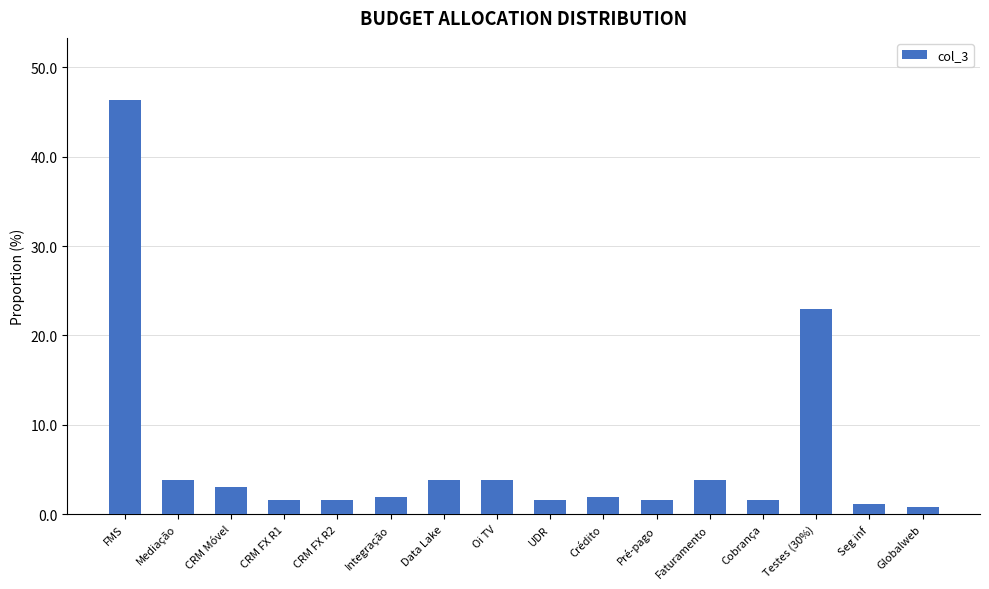

The chart shows a value of 1.5 at Cobrança. True or false?

True